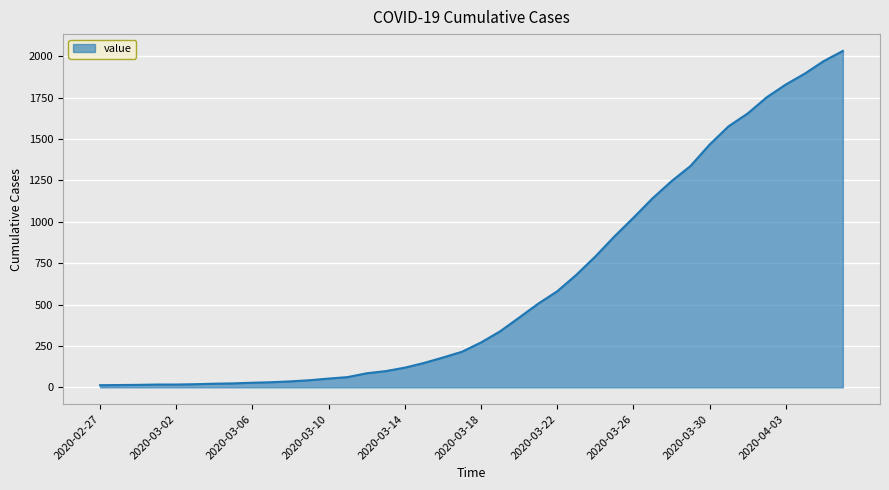

What is the greatest value displayed?

2032